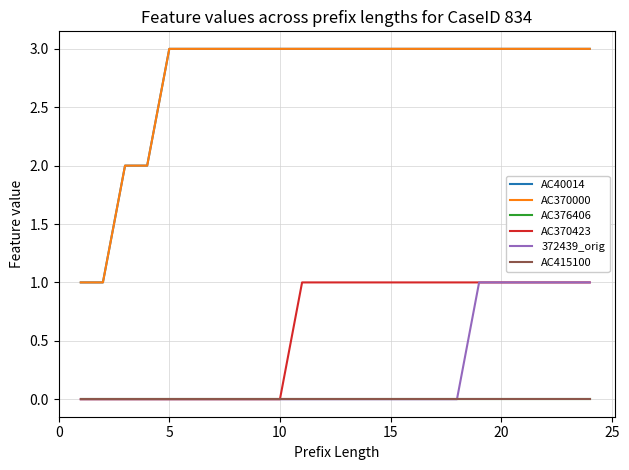

Does the chart display data point markers on the line(s)?

No